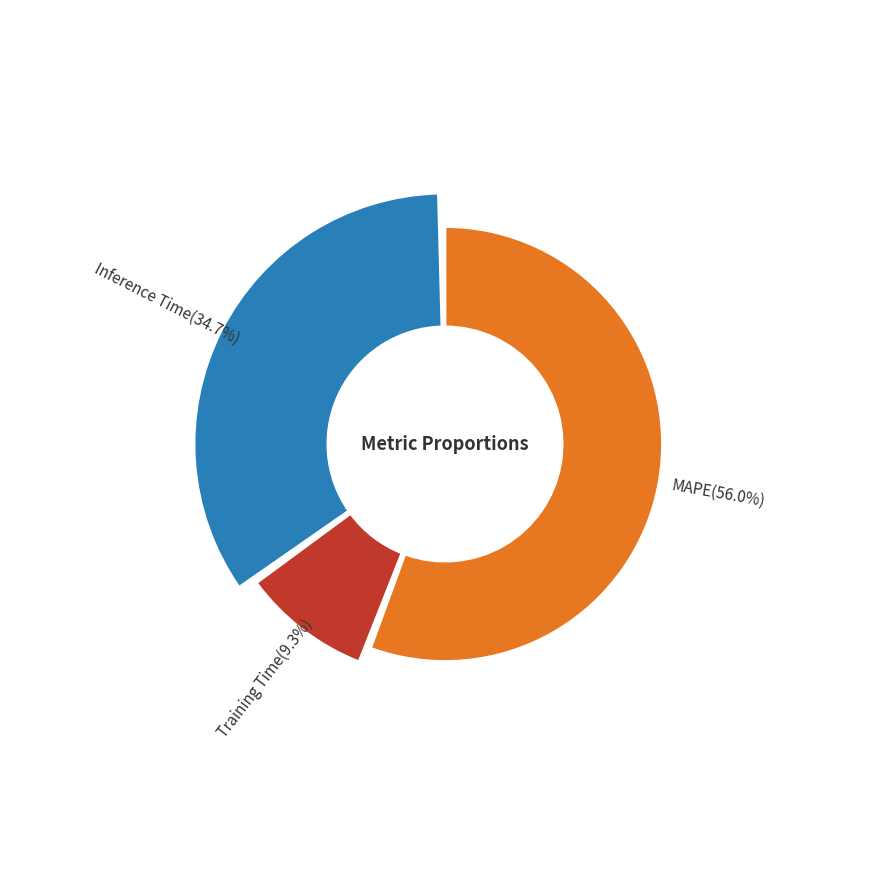

What percentage is the Training Time slice, to the nearest percent?

9%